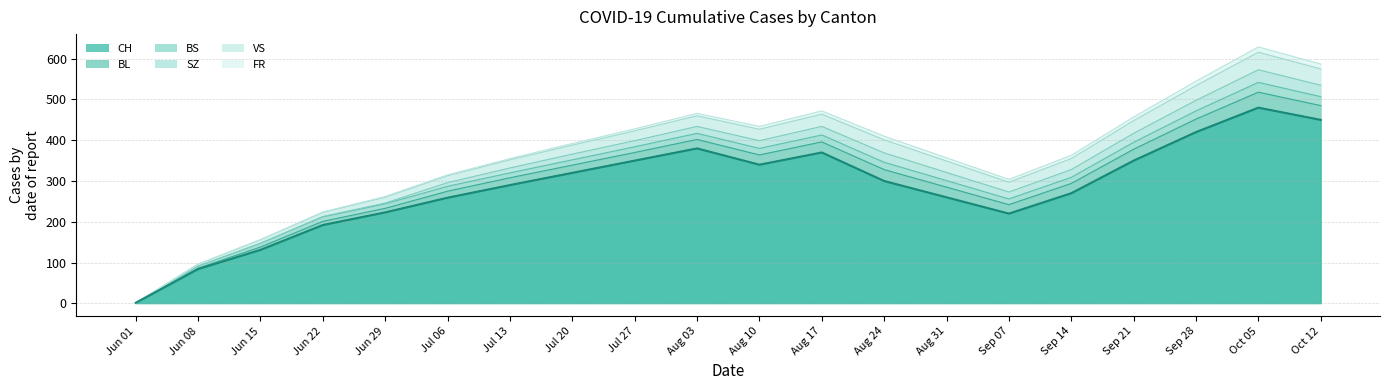

What is the label of the 19th point from the left?

2020-10-05